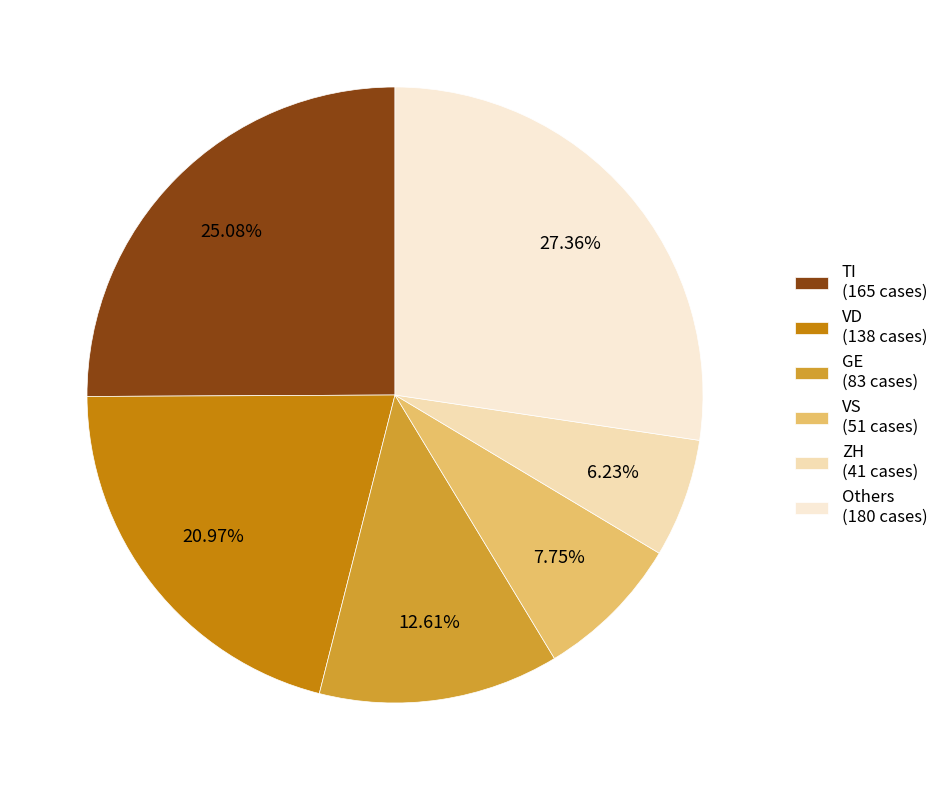

How many segments does this pie chart have?

6